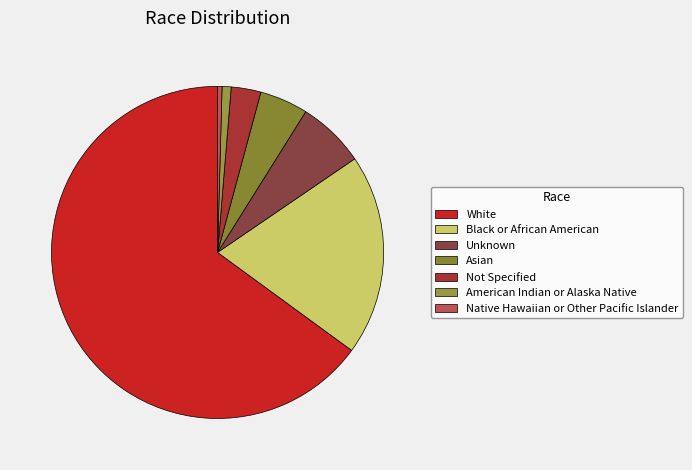

Count the number of slices in the pie.

7